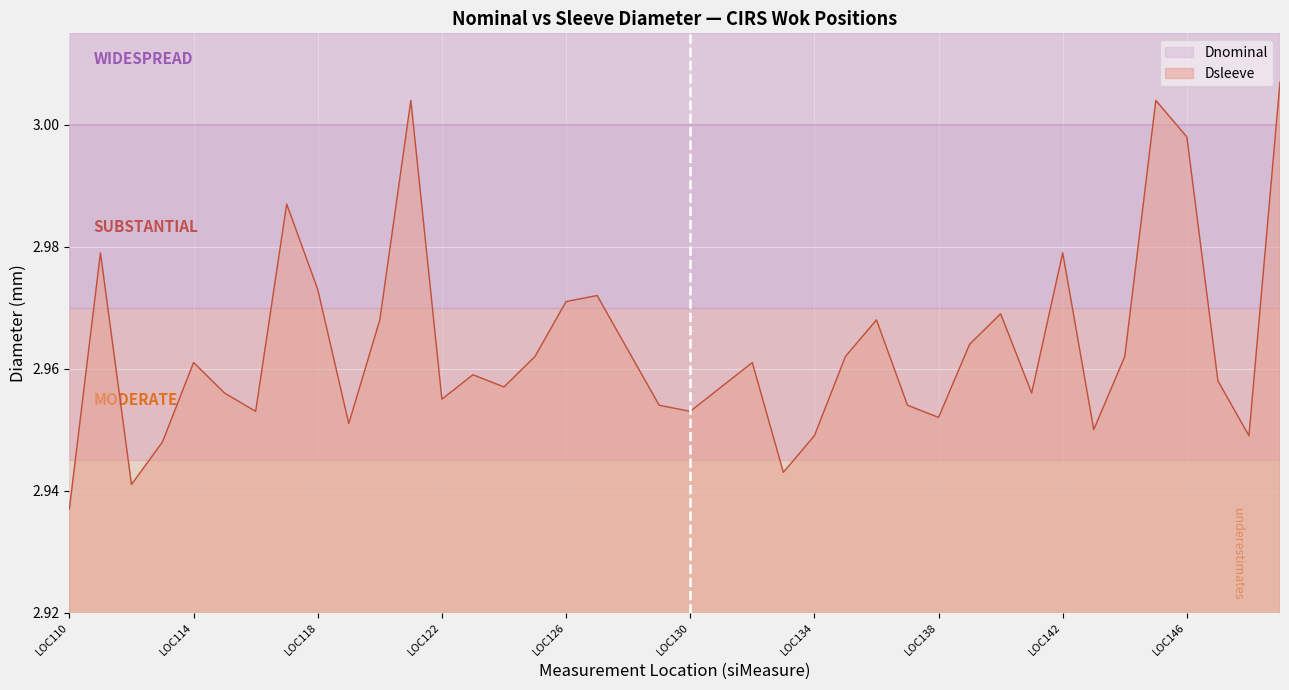

The value at LOC116 is 1.9. True or false?

False